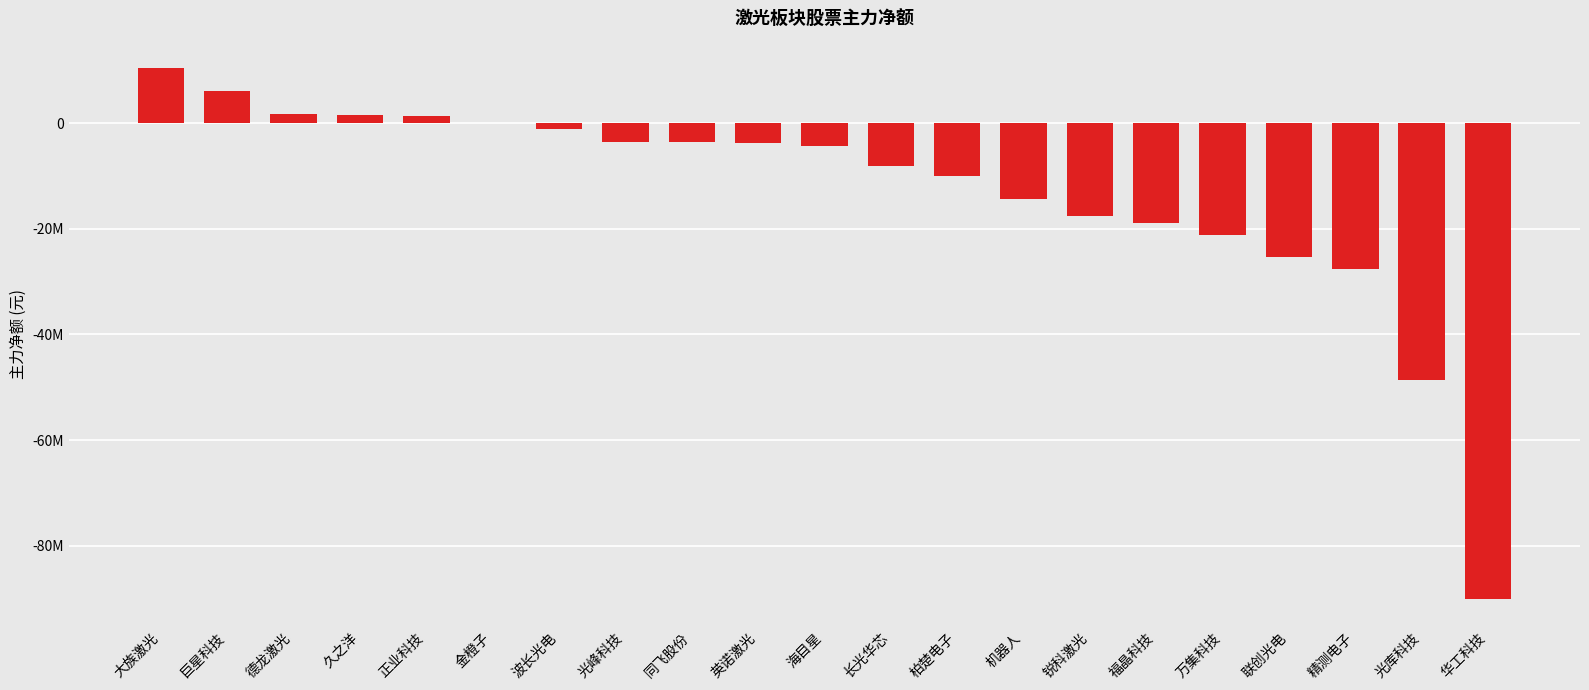

List the labels in order of value, smallest first.

华工科技, 光库科技, 精测电子, 联创光电, 万集科技, 福晶科技, 锐科激光, 机器人, 柏楚电子, 长光华芯, 海目星, 英诺激光, 同飞股份, 光峰科技, 波长光电, 金橙子, 正业科技, 久之洋, 德龙激光, 巨星科技, 大族激光